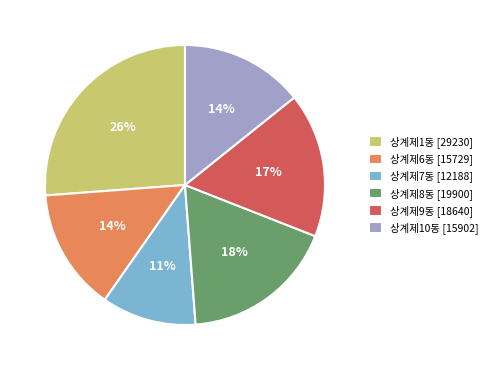

Does any single category account for the majority?

No